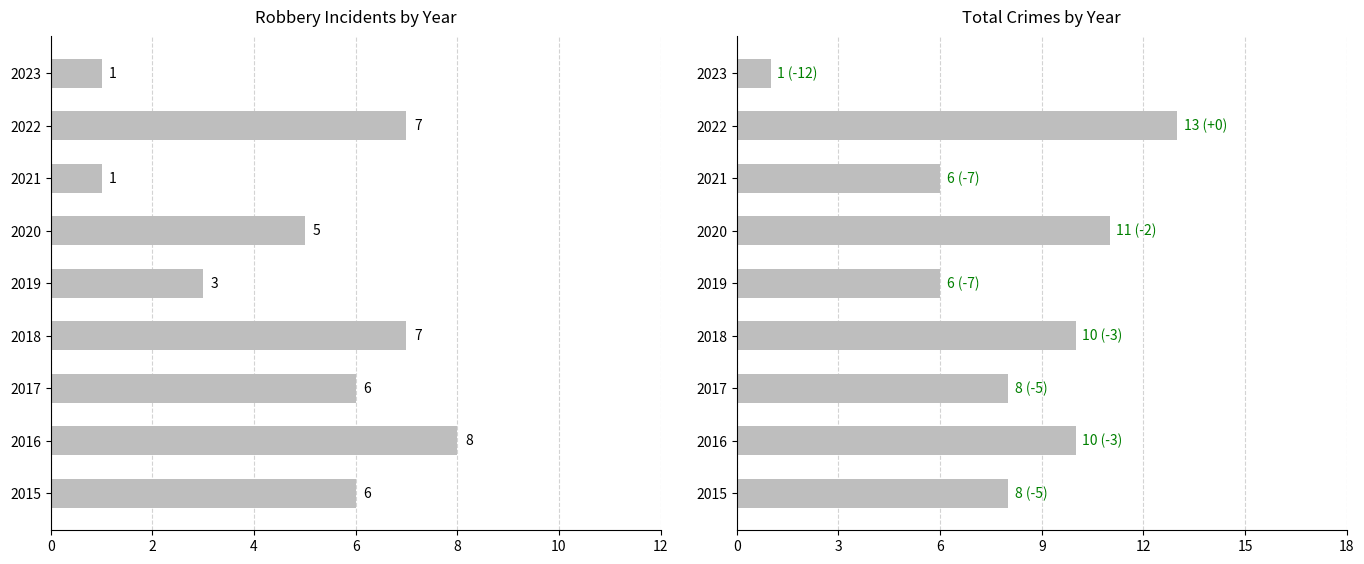

What is the lowest value of the Robbery series?

1